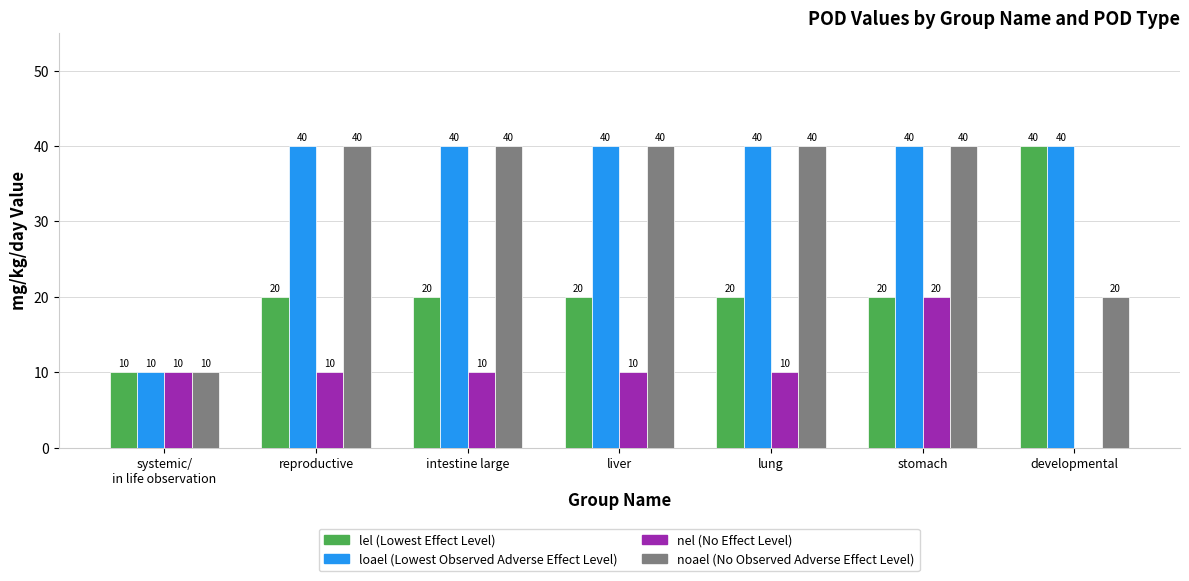

What is the greatest value displayed?

40